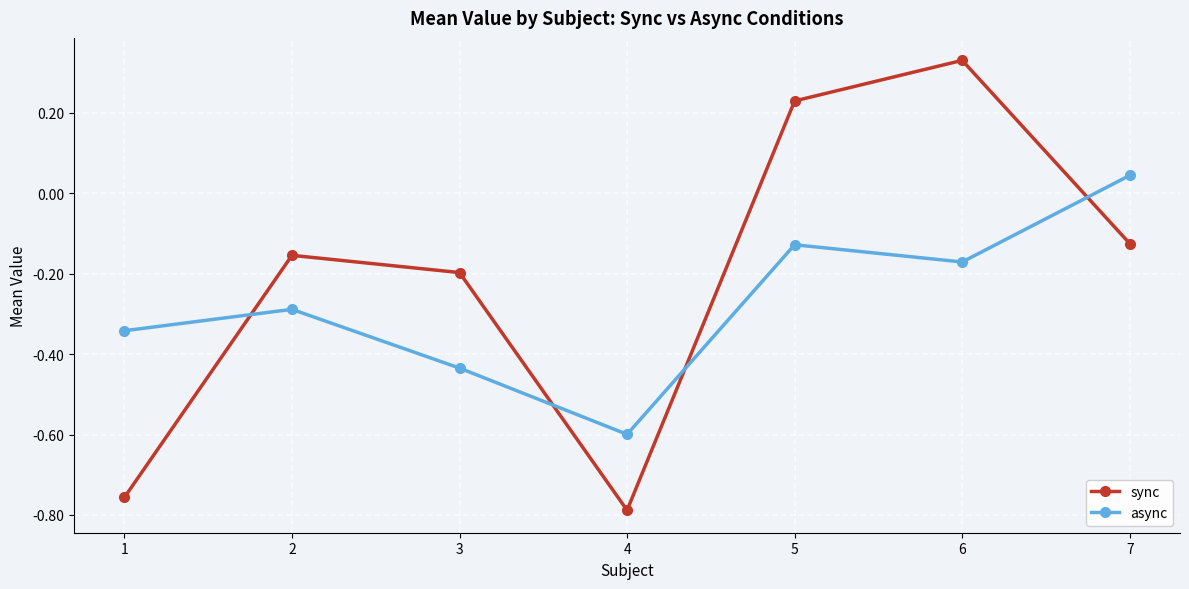

Between 2 and 5, which series saw the biggest shift?

sync